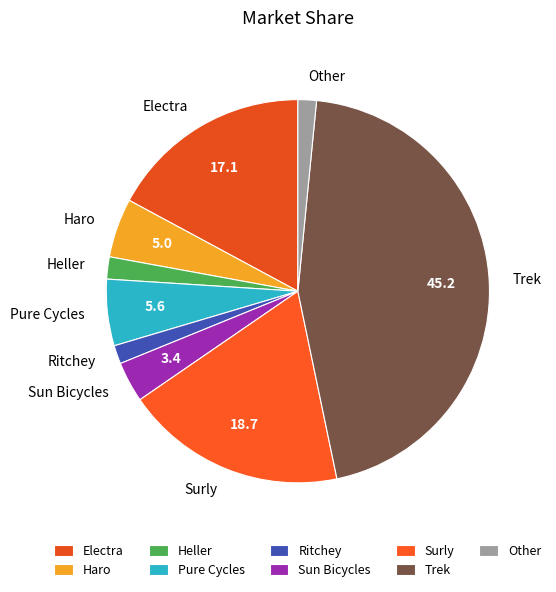

True or false: Other accounts for 8% of the total.

False